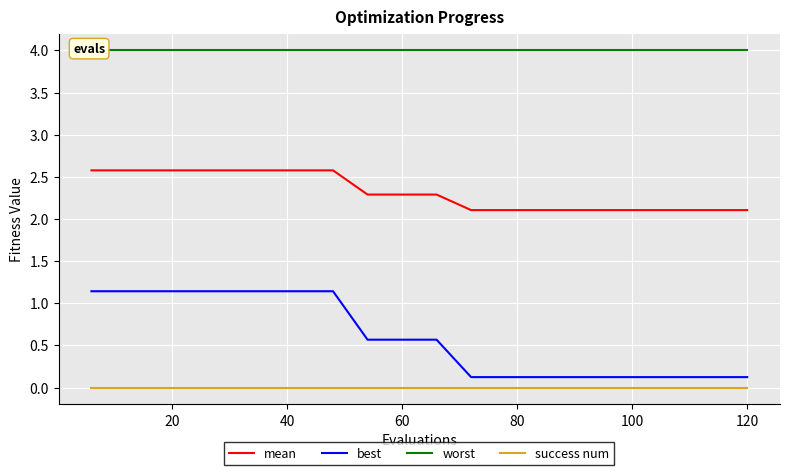

True or false: mean and success num intersect in this chart.

False